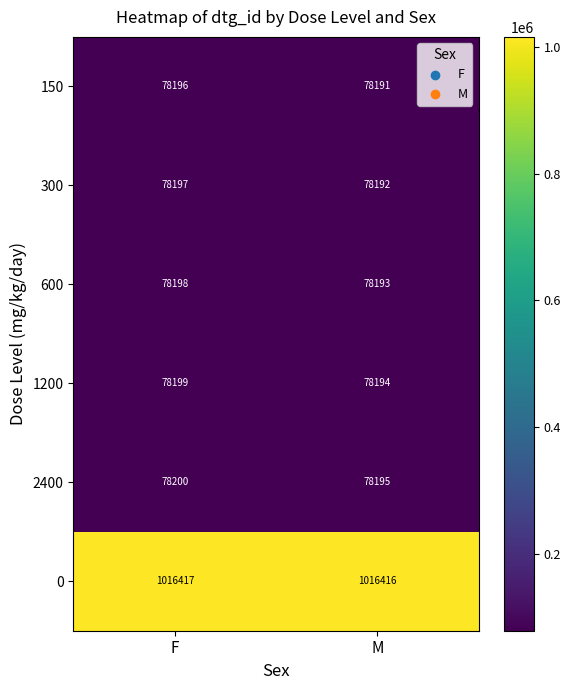

What is the approximate value of 0 at F?

1016417